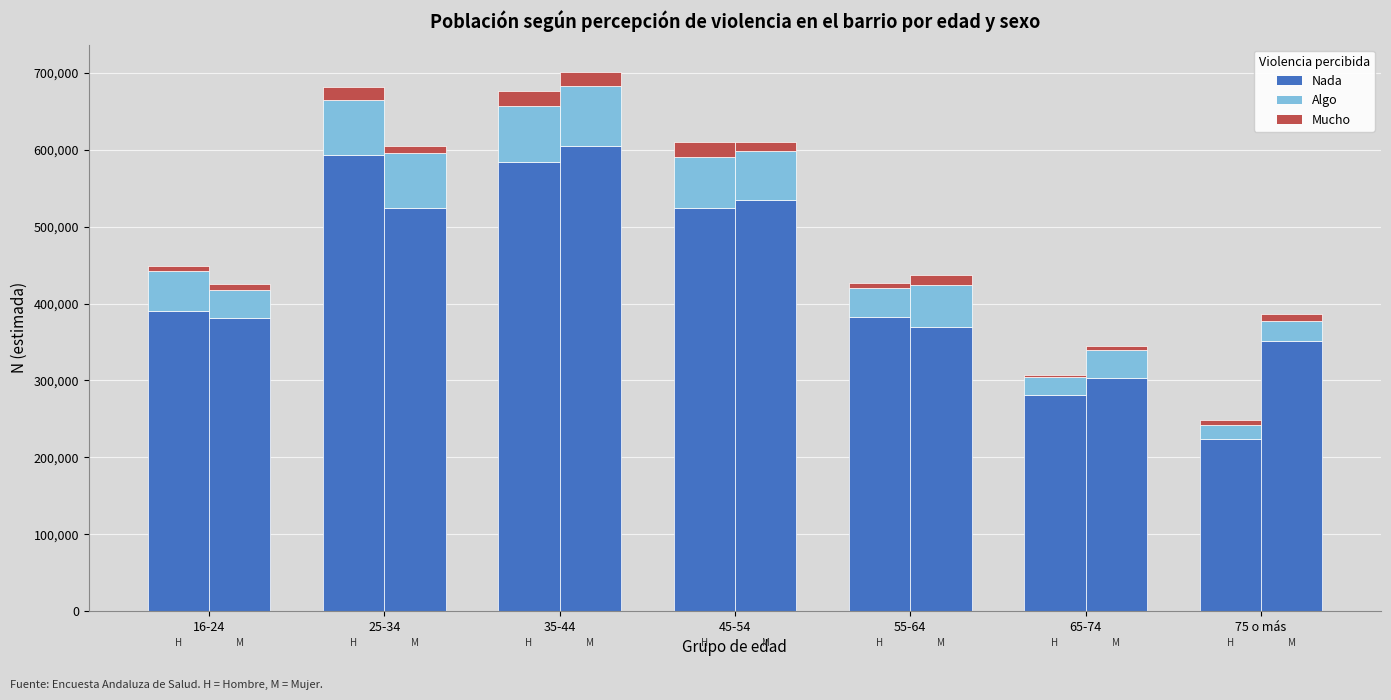

Count the number of data series in this chart.

3